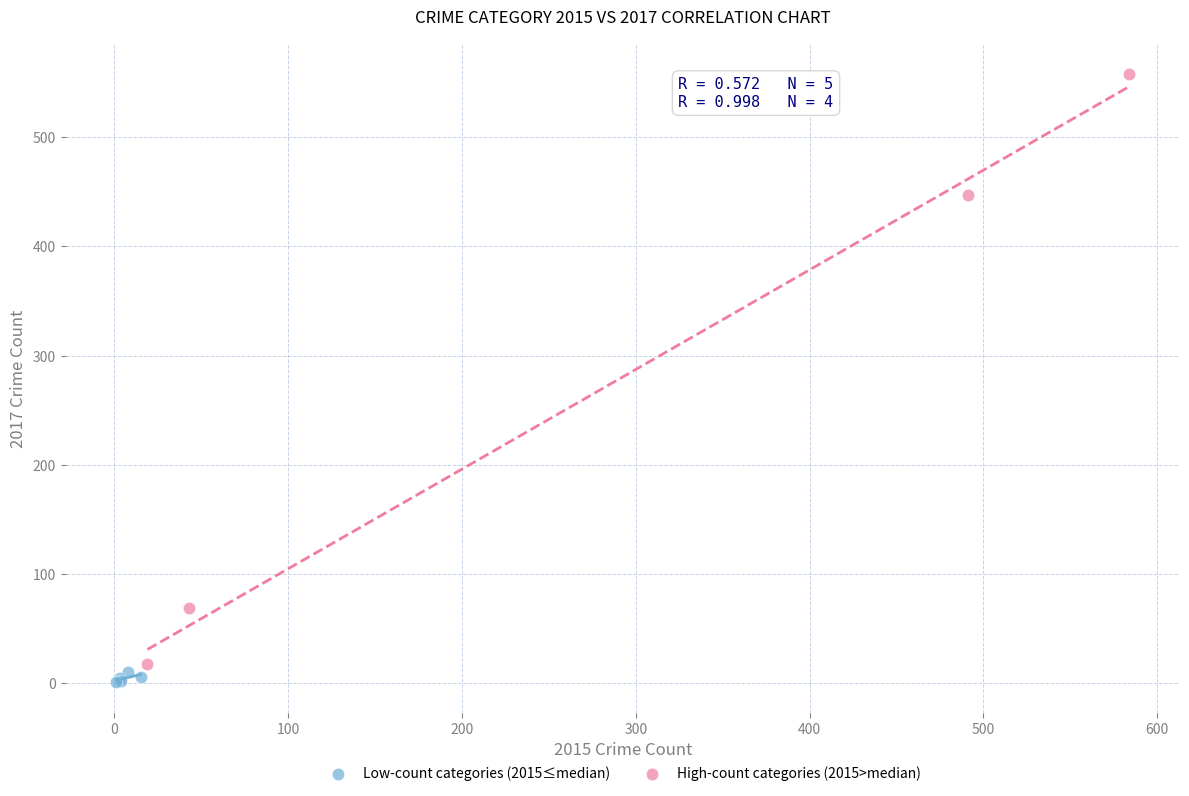

Which series reaches the minimum Y coordinate?

Low-count categories (2015≤median)